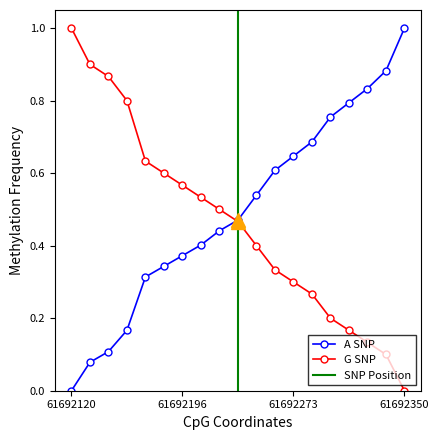

True or false: G SNP has more than 0 interior local peaks.

False